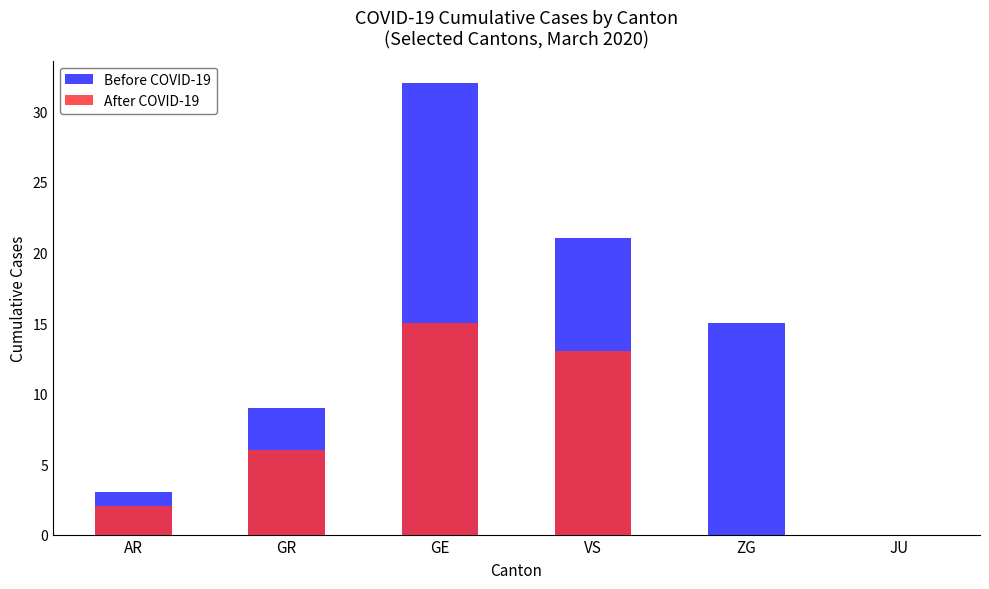

The Before COVID-19 series shows 3 at AR. True or false?

True